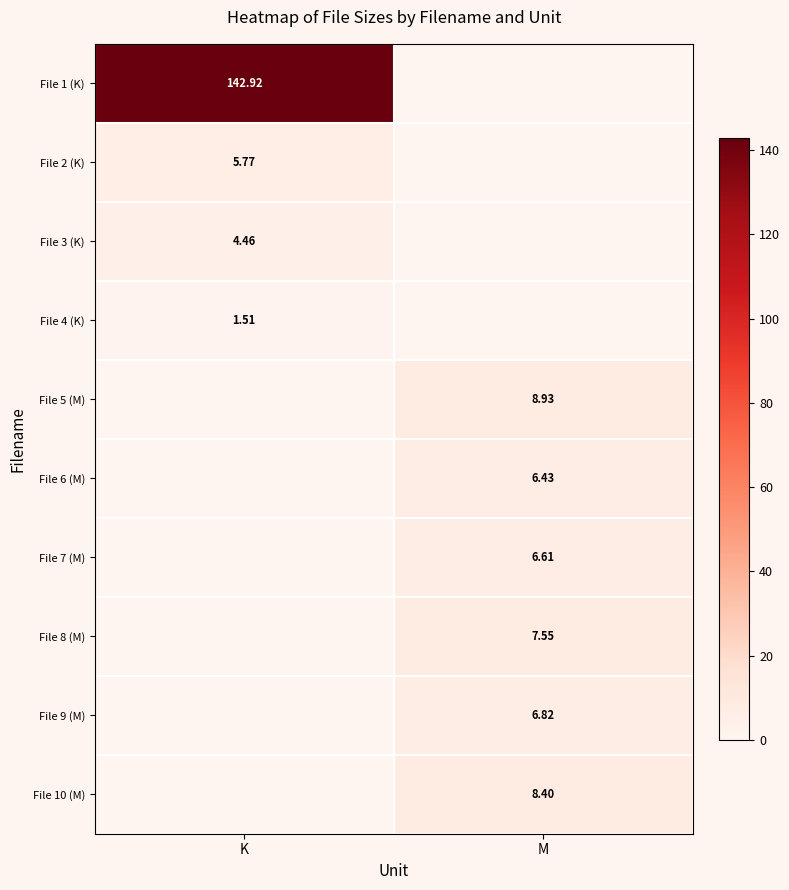

Is the value of File 2 (K) at K greater than the value of File 10 (M) at M?

No